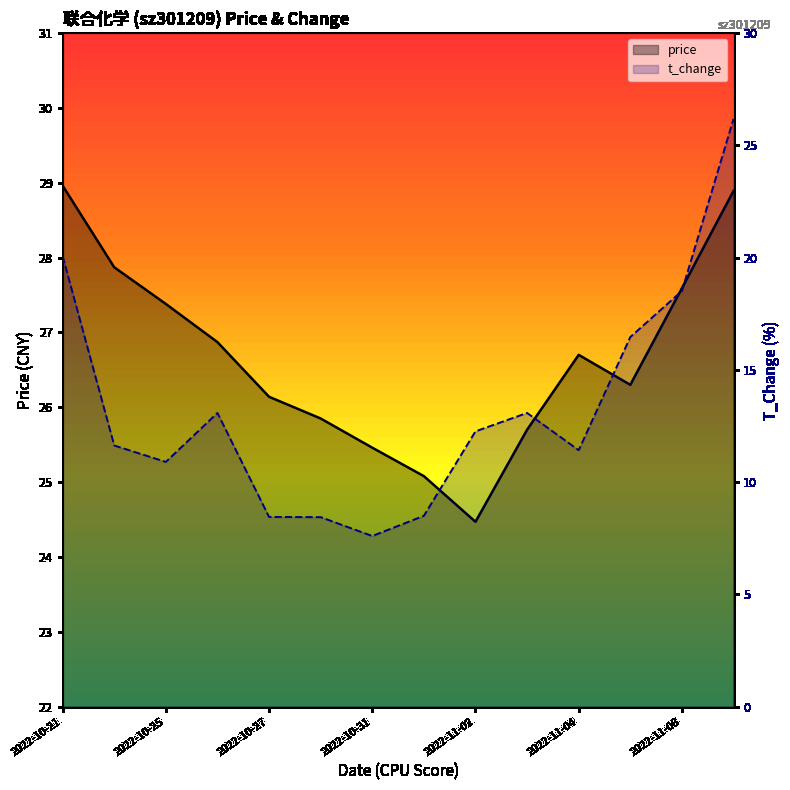

At which label does t_change reach its peak?

2022-11-09